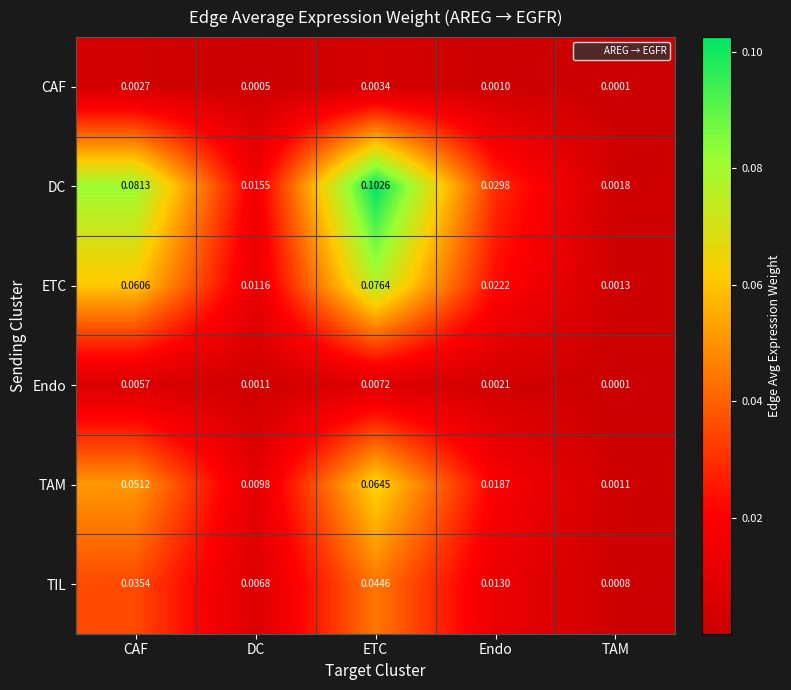

List the series in order of their peak value, lowest first.

CAF, Endo, TIL, TAM, ETC, DC